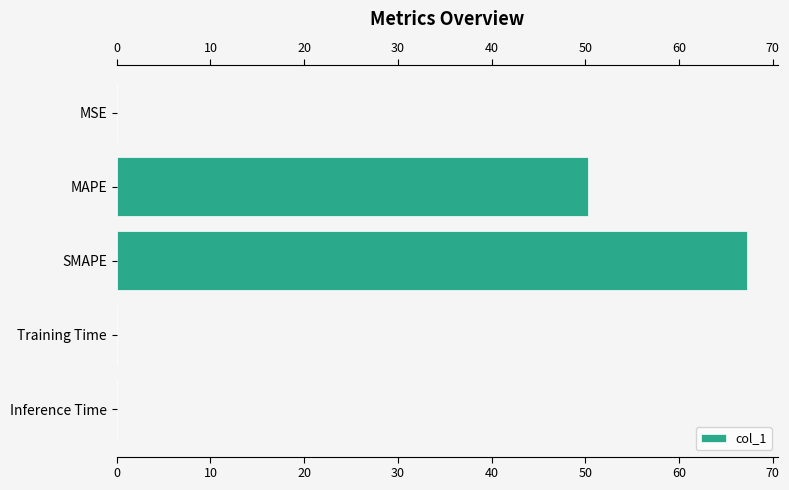

What is the sum of all values?

117.6